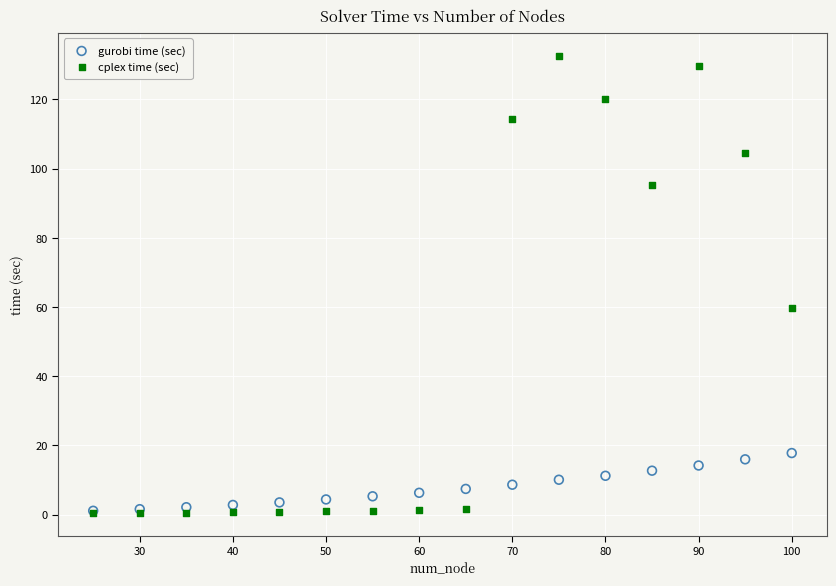

Across all series, what Y value is closest to 66?

59.6